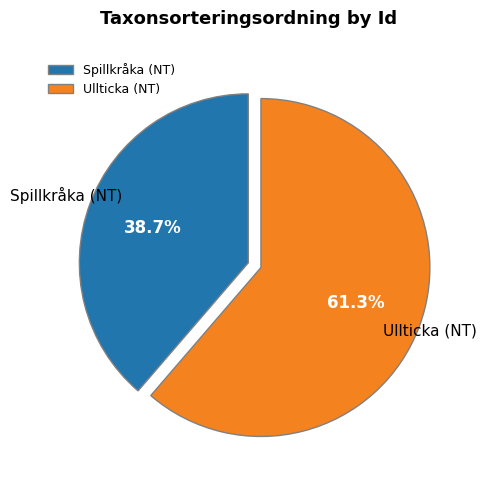

Which category accounts for the majority?

Ullticka (NT)